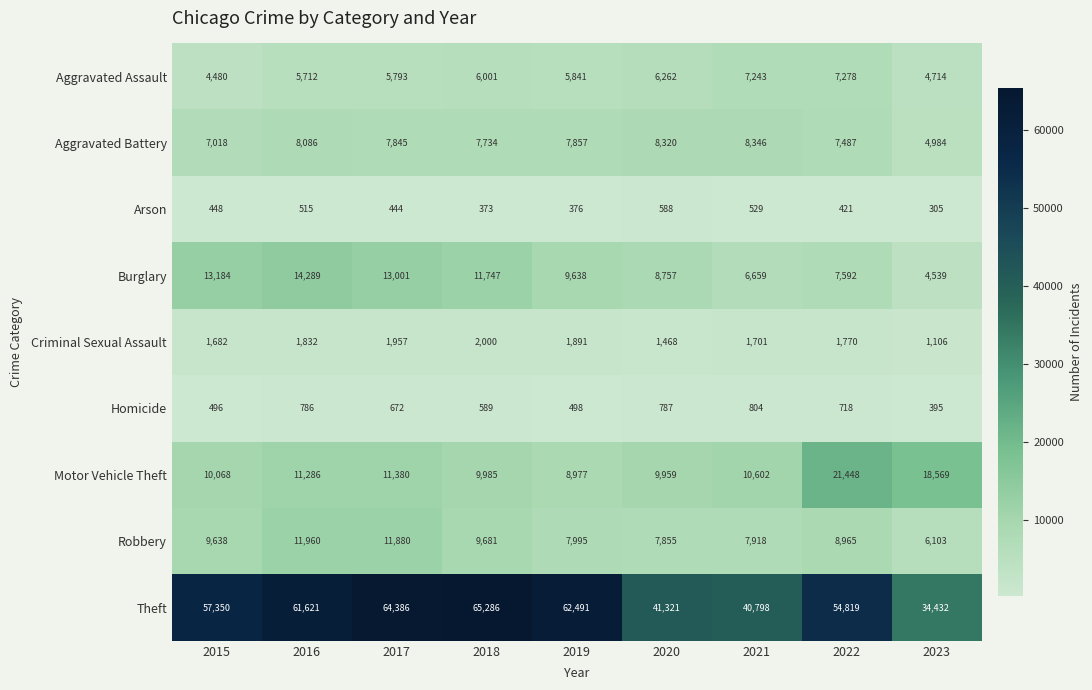

At which label does Criminal Sexual Assault reach its peak?

2018